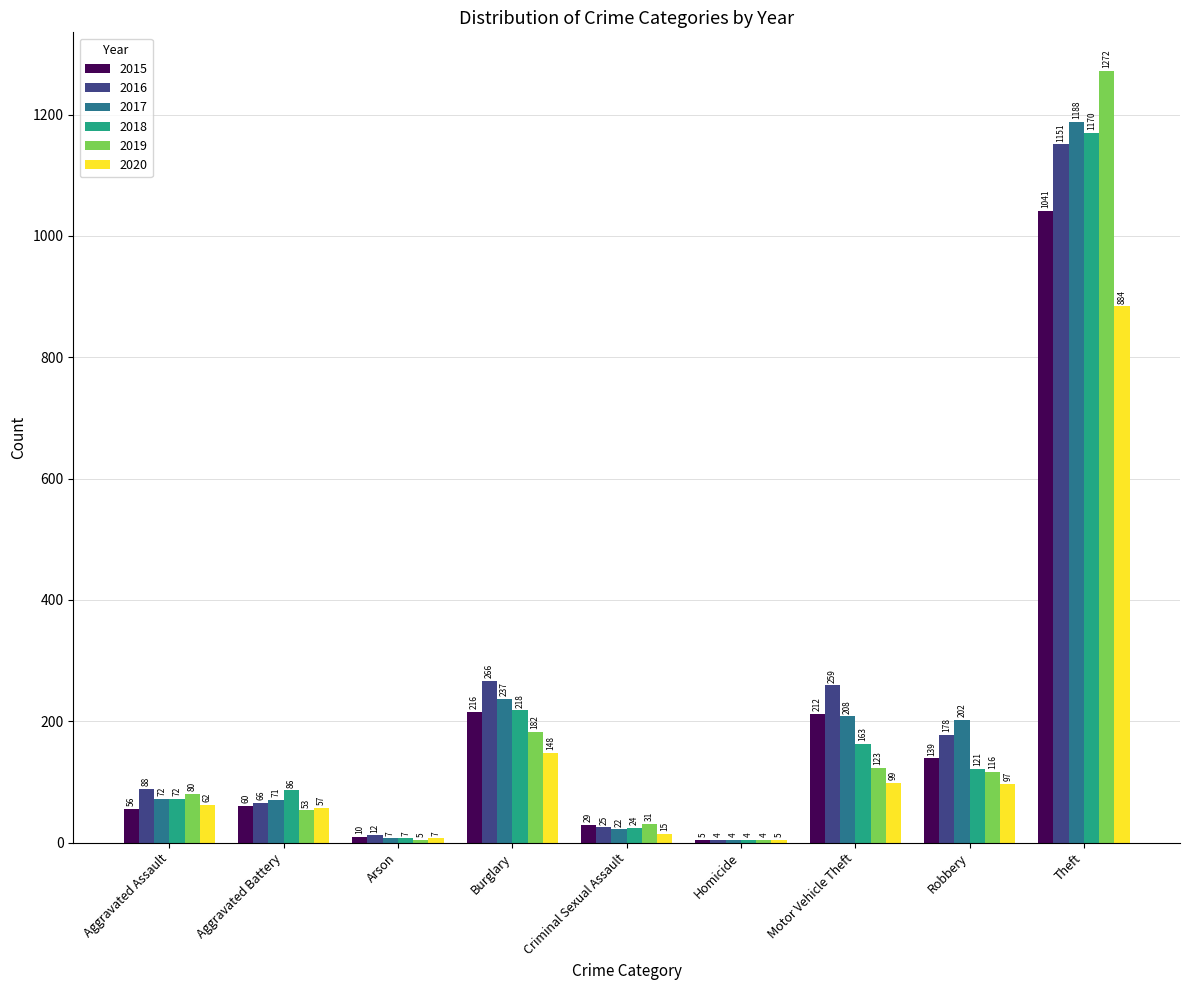

Reading left to right, extract all data points from this chart.

2015: 56	60	10	216	29	5	212	139	1041
2016: 88	66	12	266	25	4	259	178	1151
2017: 72	71	7	237	22	4	208	202	1188
2018: 72	86	7	218	24	4	163	121	1170
2019: 80	53	5	182	31	4	123	116	1272
2020: 62	57	7	148	15	5	99	97	884